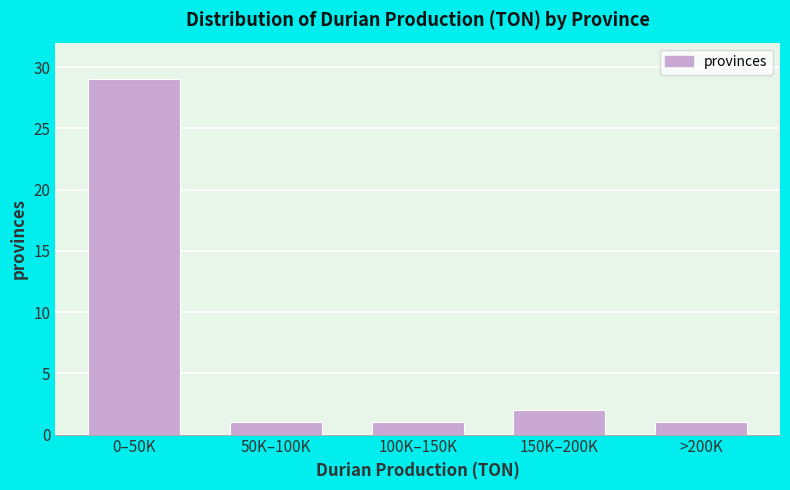

Reading left to right, what are all the values shown in this chart?

0–50K=29	50K–100K=1	100K–150K=1	150K–200K=2	>200K=1